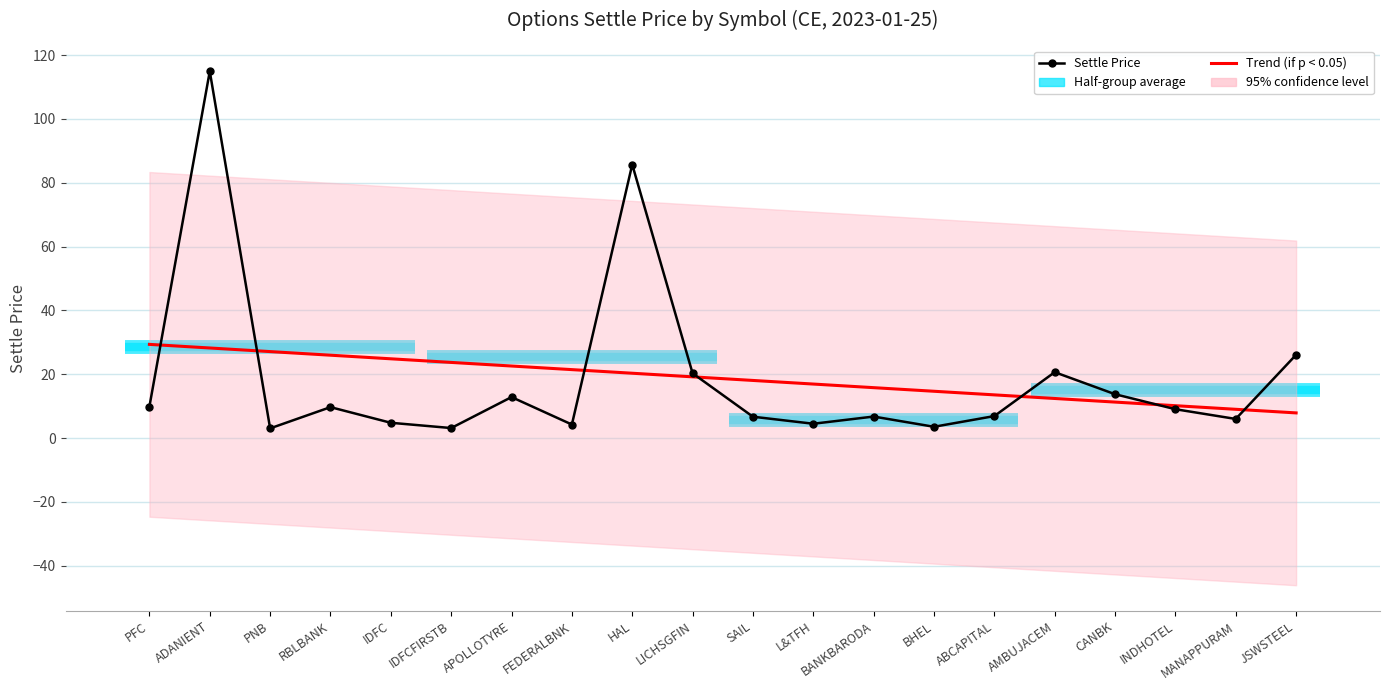

What is the approximate value of Settle Price at BANKBARODA?

6.8